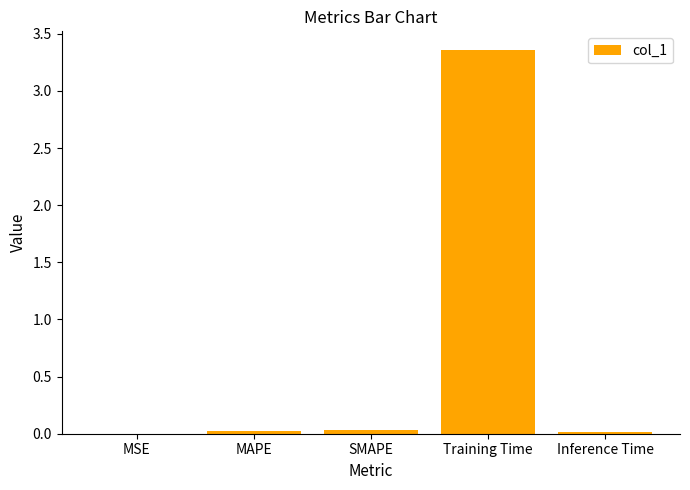

Does the chart contain stacked bars?

No